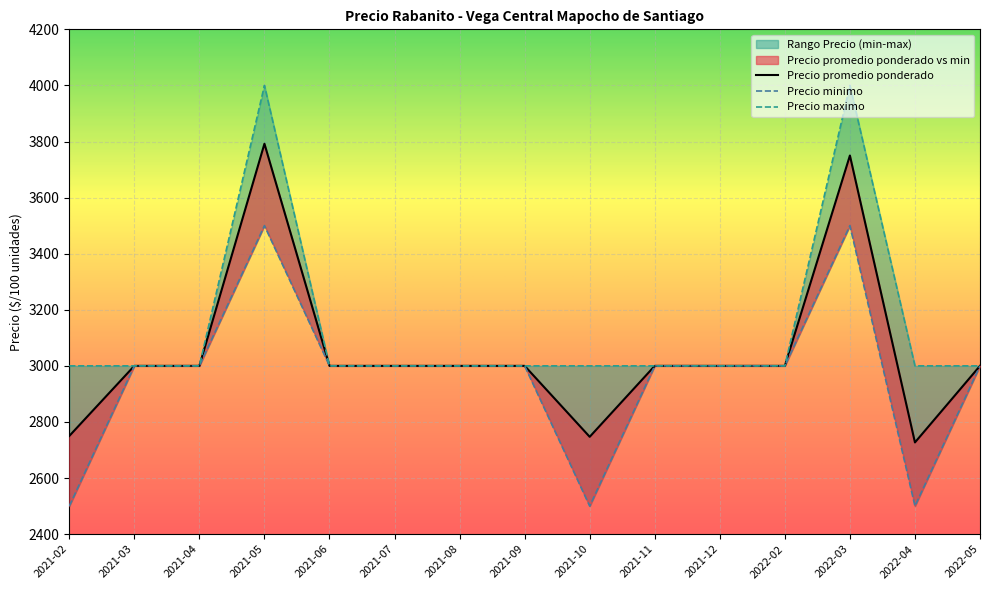

What position from the left is 2021-07?

6